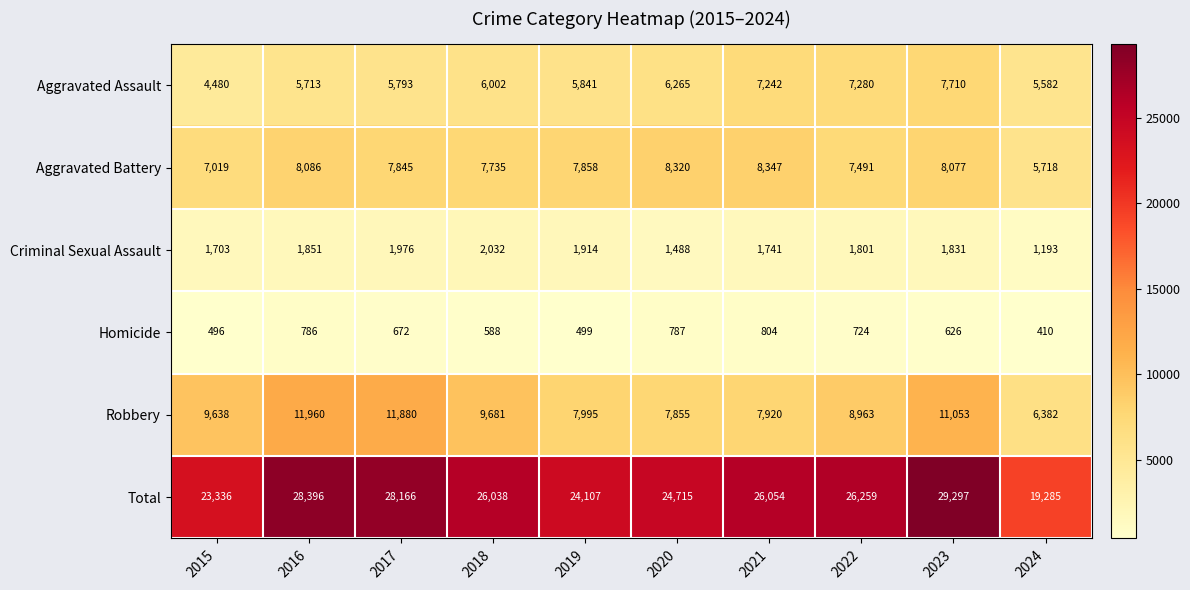

List the labels in order of Aggravated Battery value, largest first.

2021, 2020, 2016, 2023, 2019, 2017, 2018, 2022, 2015, 2024